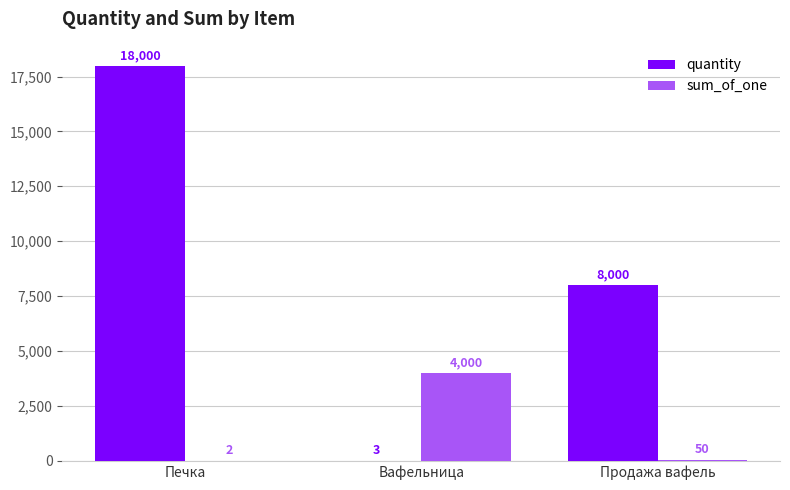

At which label does sum_of_one first exceed 50?

Вафельница